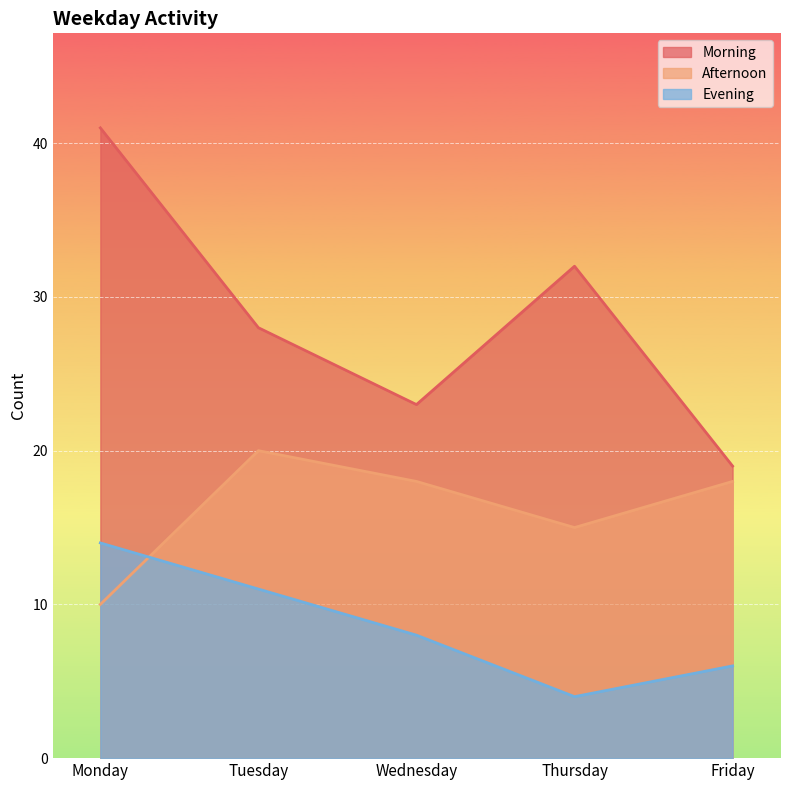

True or false: Evening and Morning cross at least once.

False